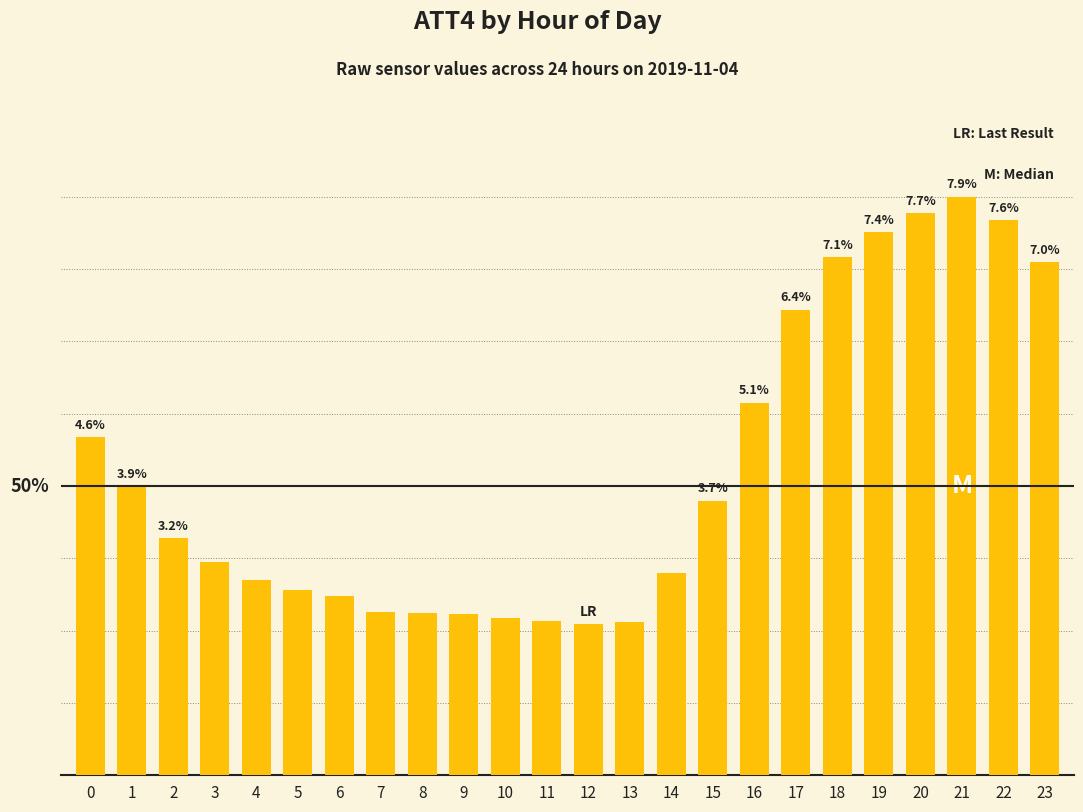

Which category has the highest value across all series?

21